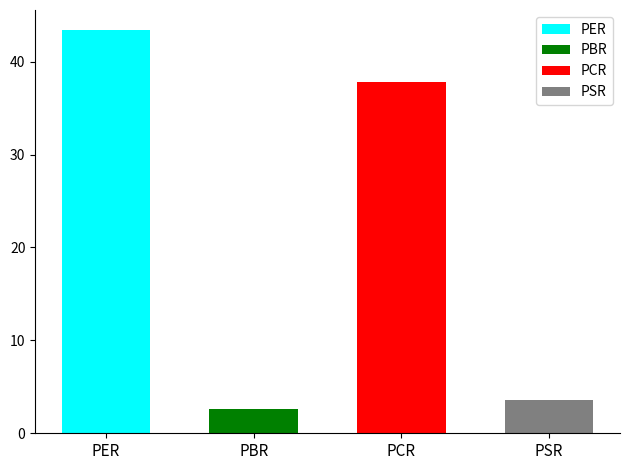

What is the maximum value shown in the chart?

43.4